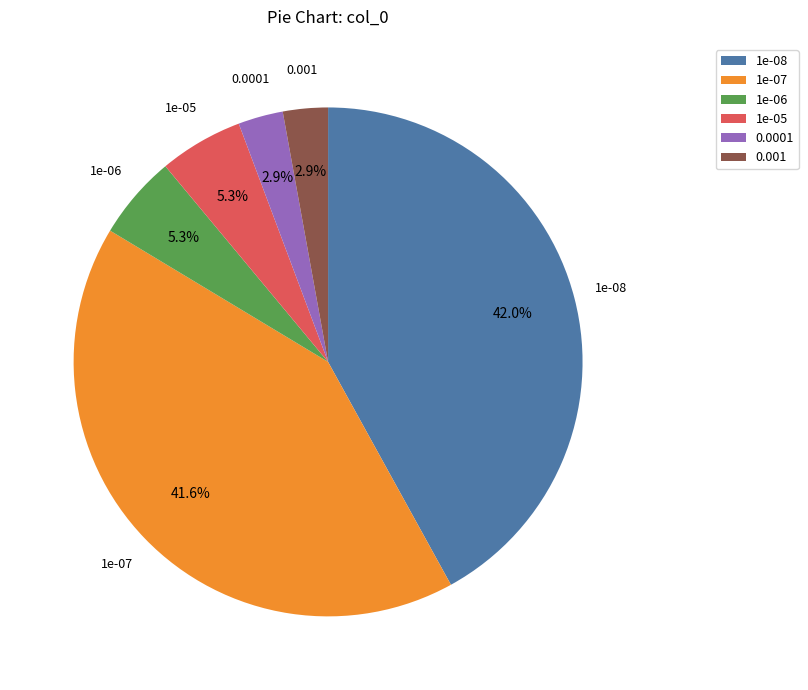

To the nearest percent, what is the difference between the largest and smallest slice percentages?

39%